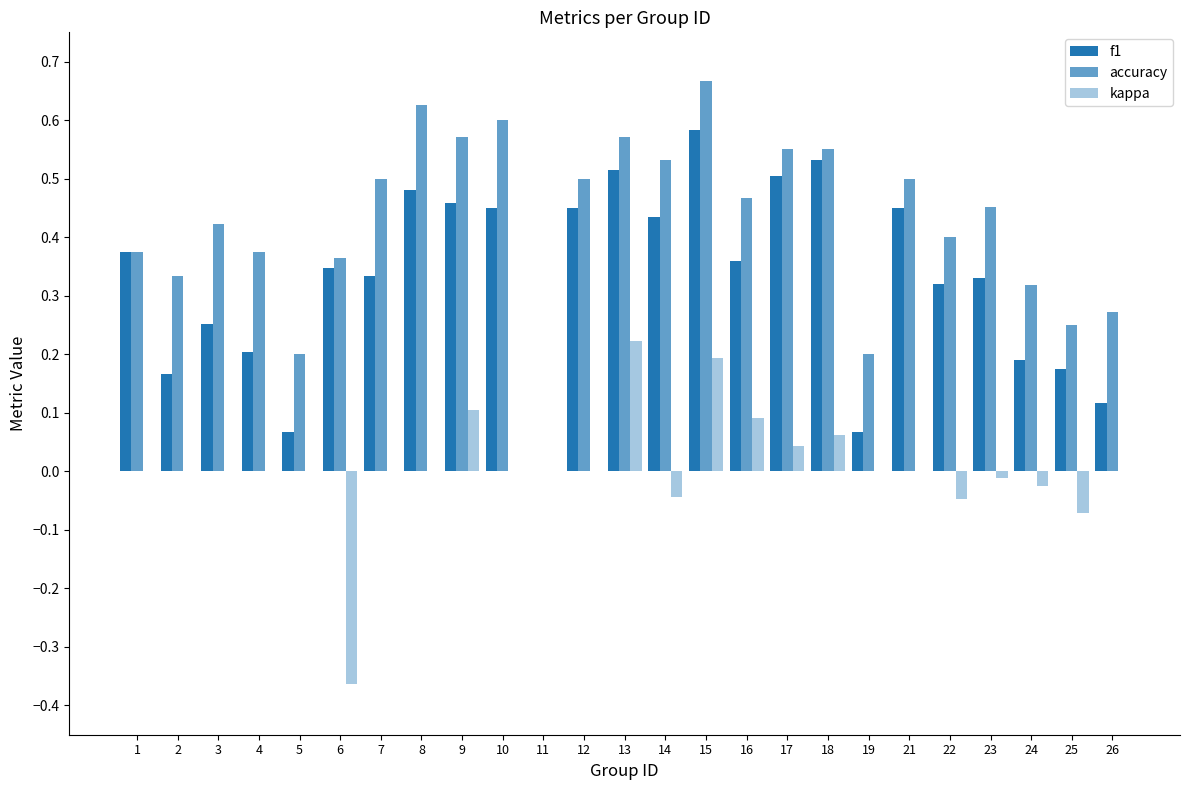

How many data points does each series have?

25